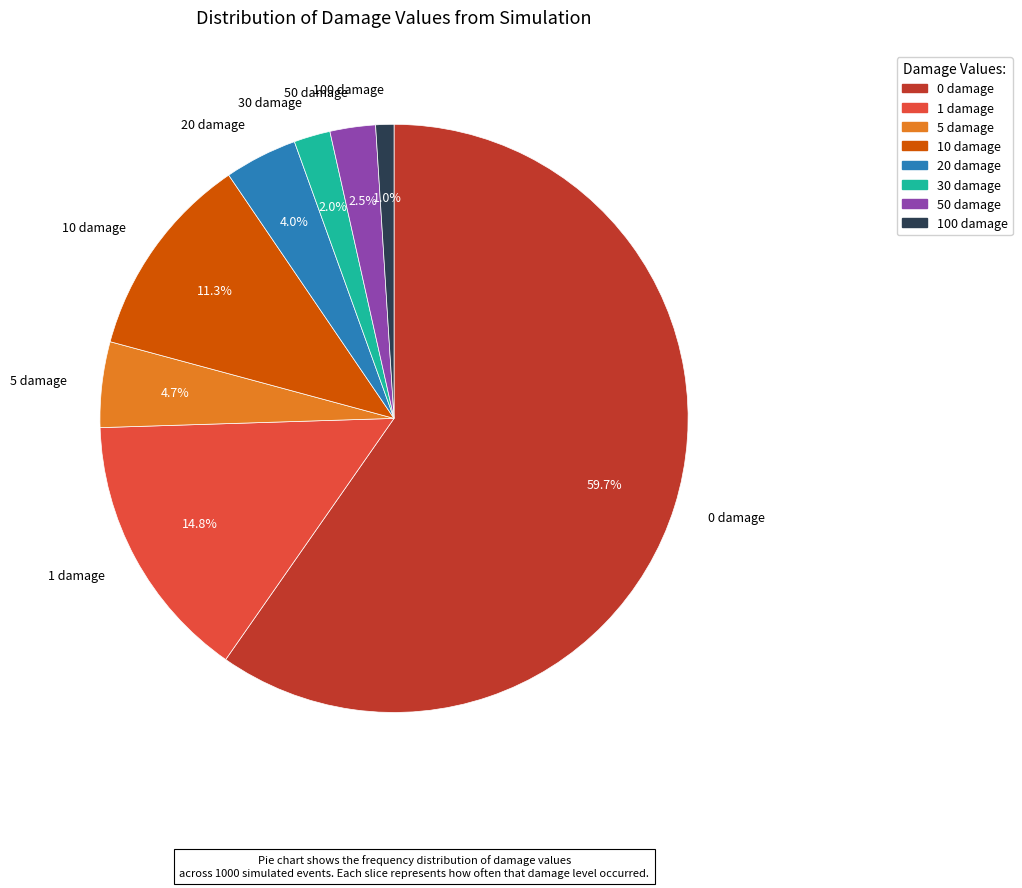

What percentage do 20 damage and 100 damage together represent?

5.0%